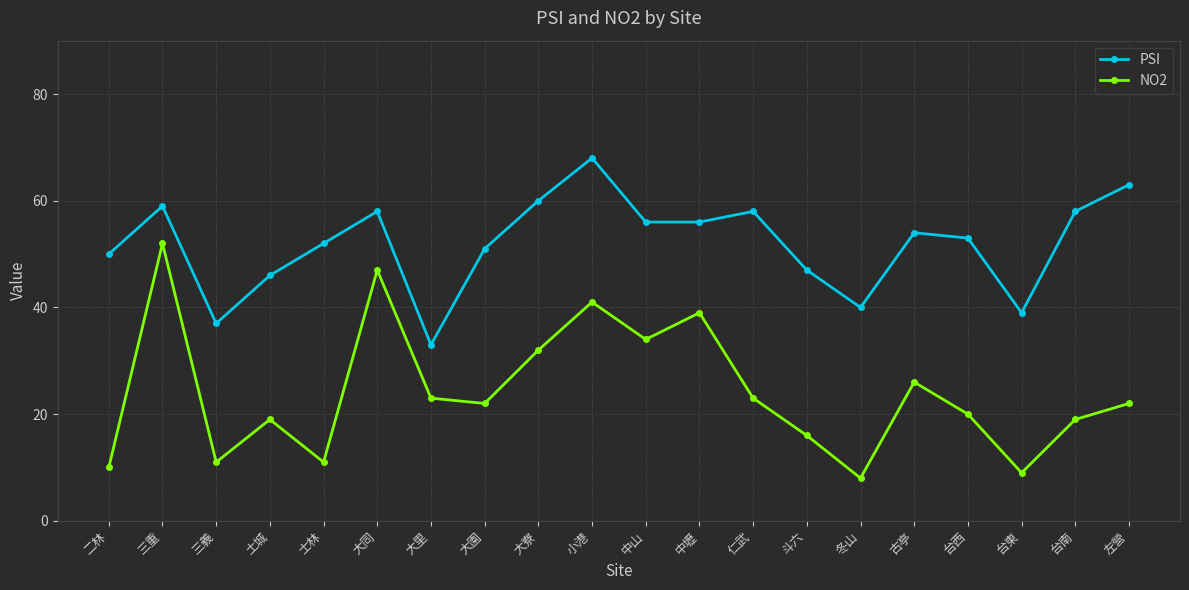

What is the average value of the NO2 series?

24